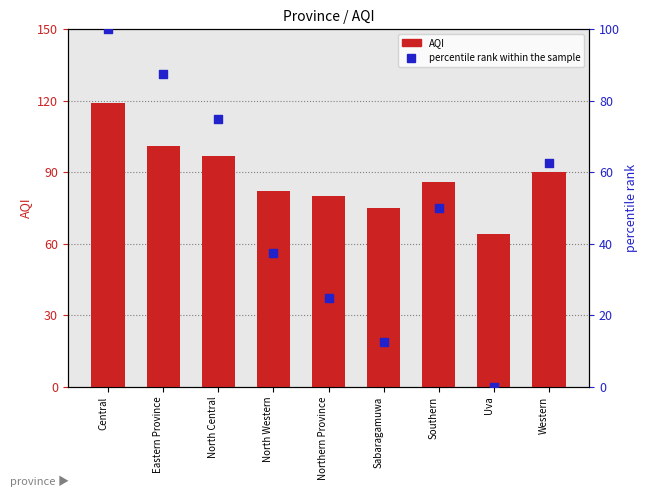

Which series has the largest Y range (max minus min)?

percentile rank within the sample